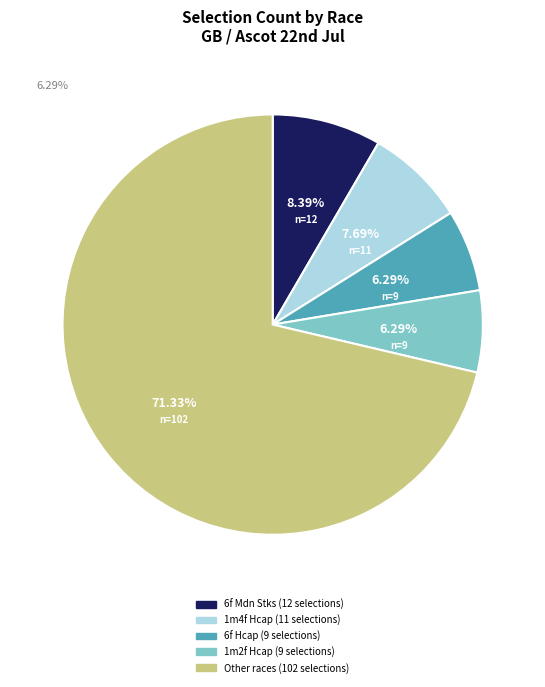

Is there a majority slice in this chart?

Yes